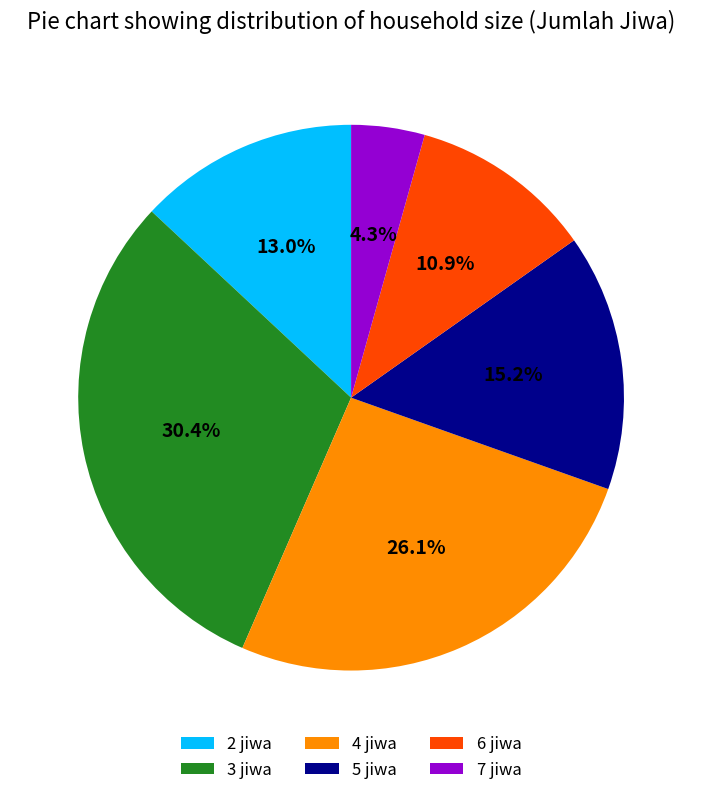

To the nearest percent, what is the difference between the largest and smallest slice percentages?

26%